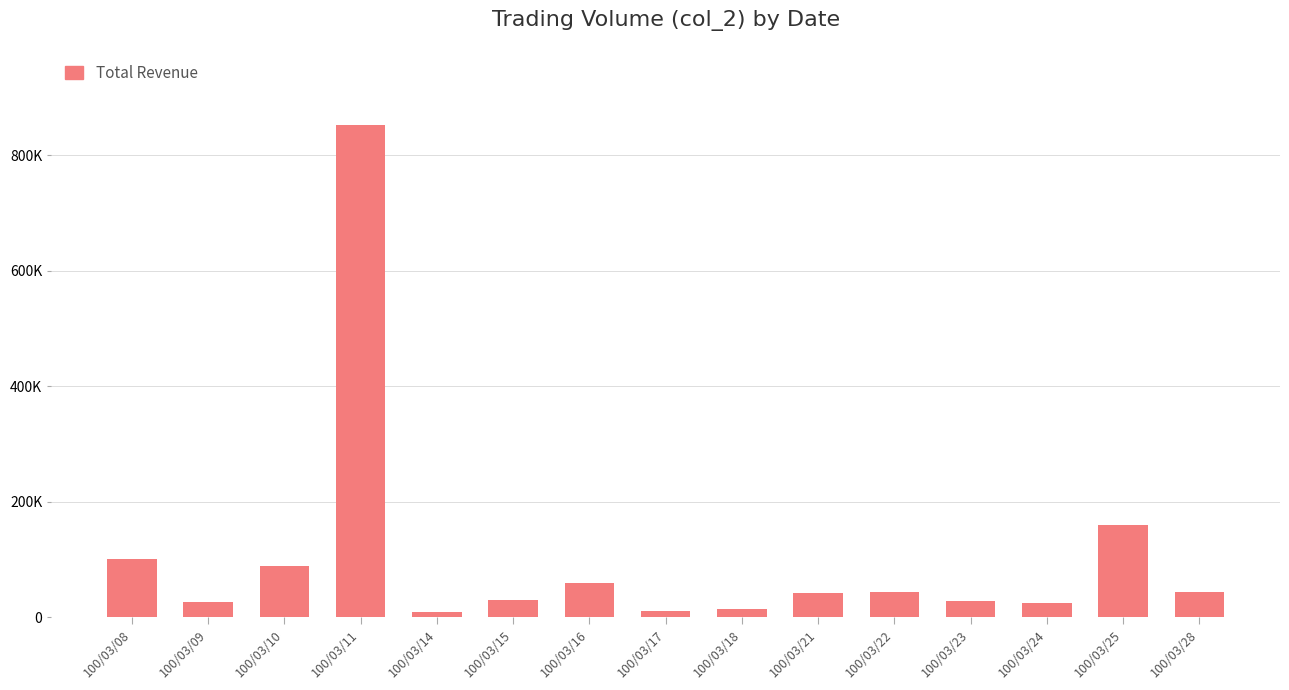

Does the chart contain any negative values?

No